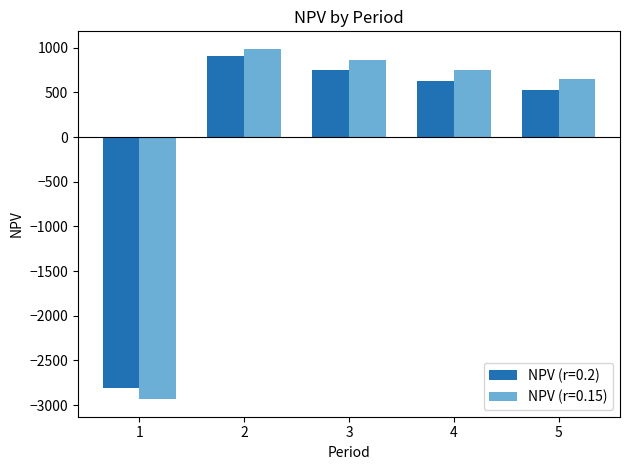

What is the total value across all series at 2?

1894.9